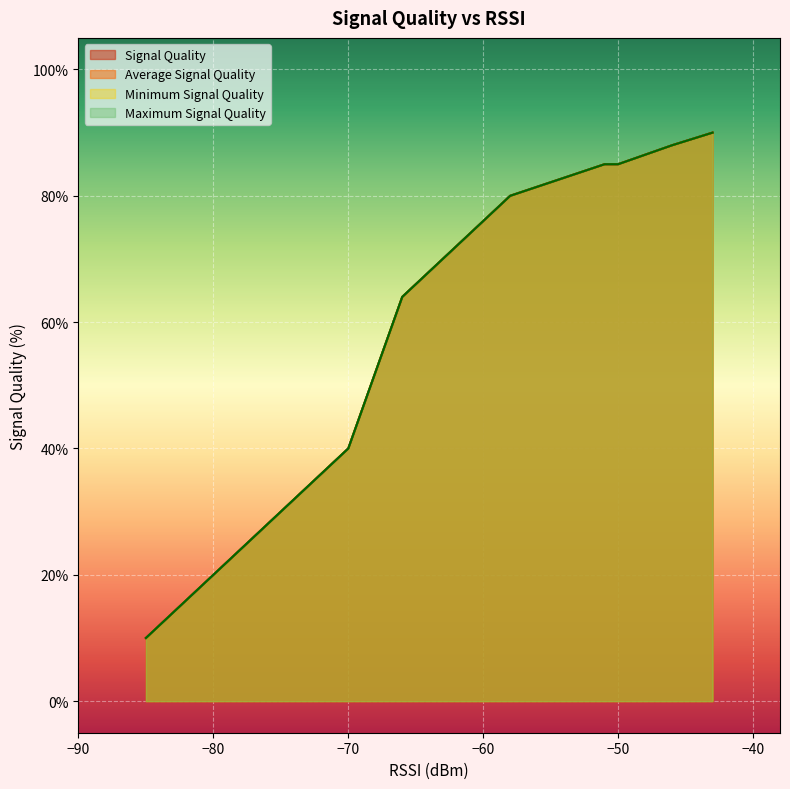

What is the value of the Average Signal Quality point at the 12th from the left?

26